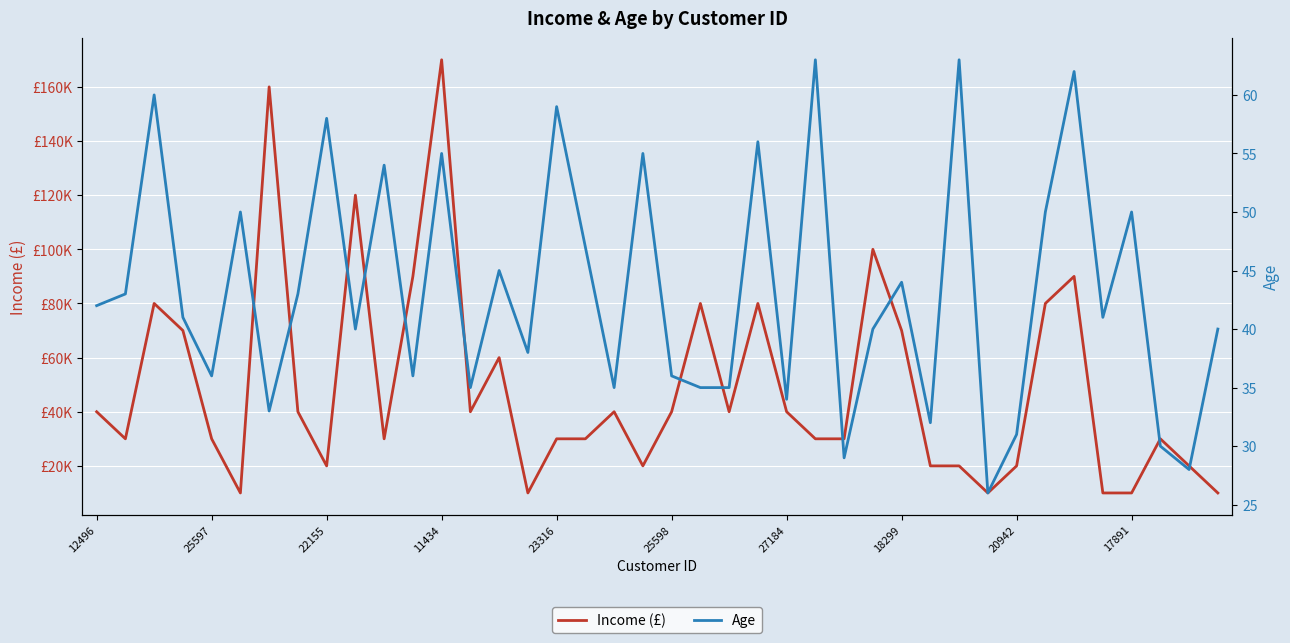

Is the value of Age at 19 greater than the value of Income (£) at 12?

No